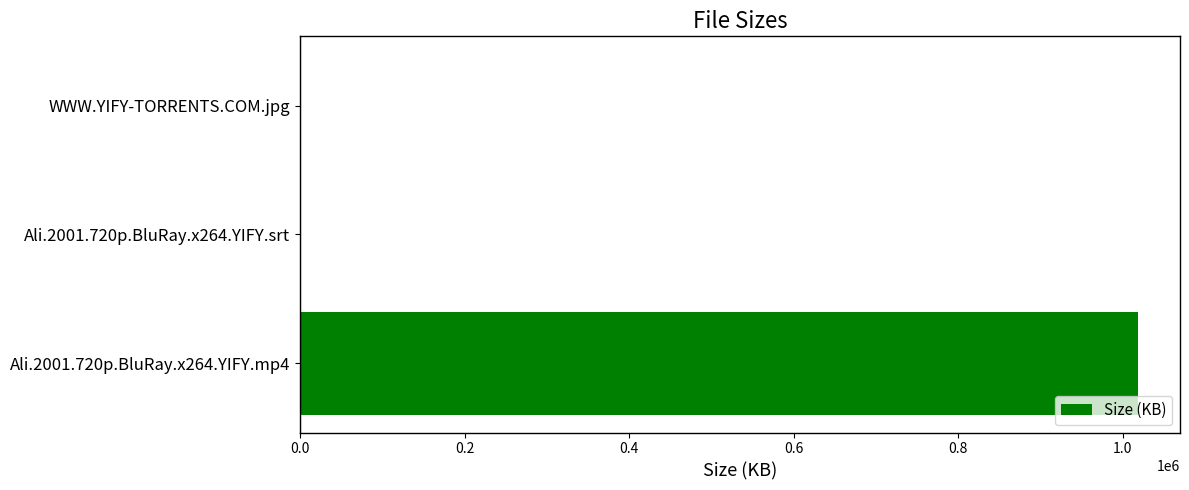

The value at Ali.2001.720p.BluRay.x264.YIFY.mp4 is 1018757.1. True or false?

True